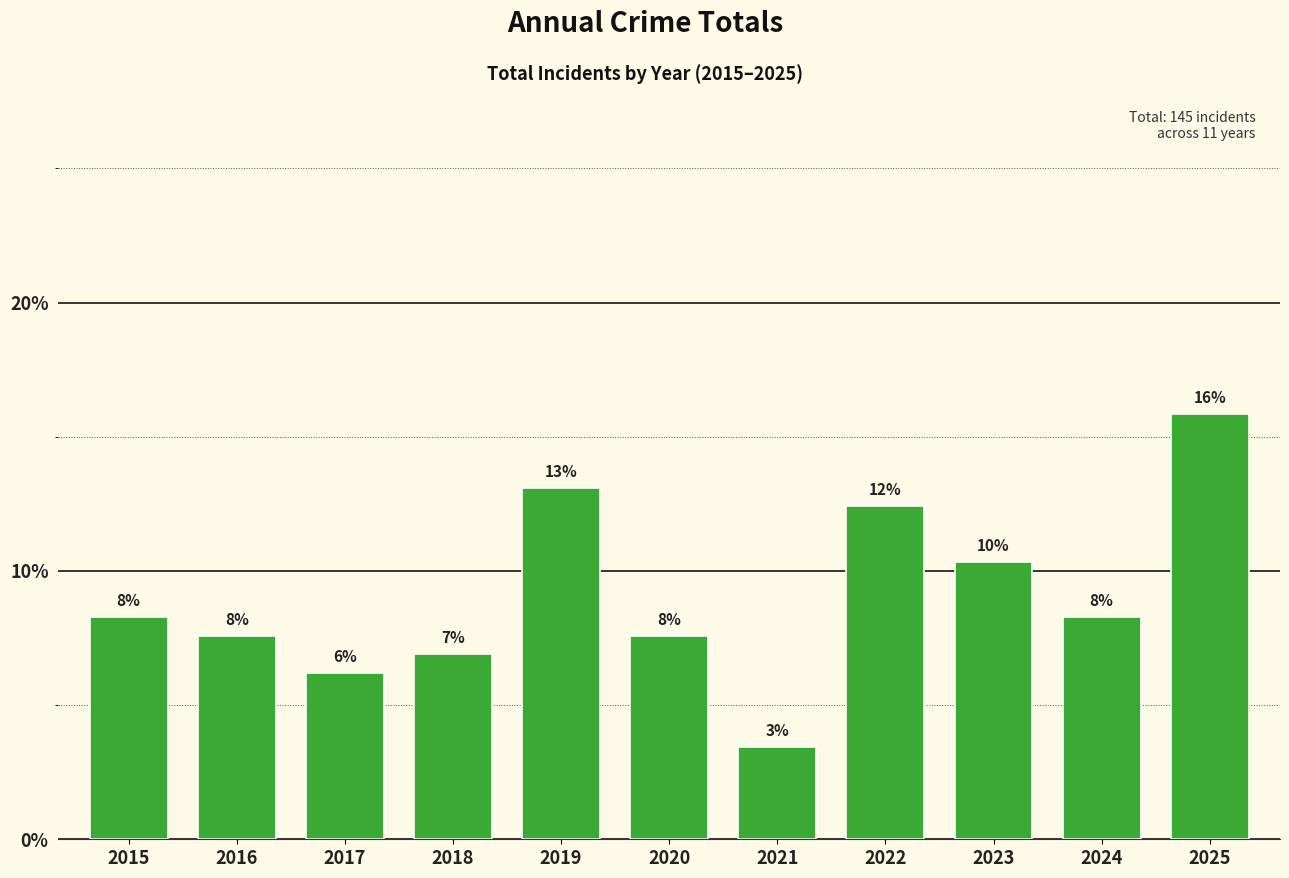

Reading left to right, list all the values displayed in this chart.

2015=8.3	2016=7.6	2017=6.2	2018=6.9	2019=13.1	2020=7.6	2021=3.4	2022=12.4	2023=10.3	2024=8.3	2025=15.9